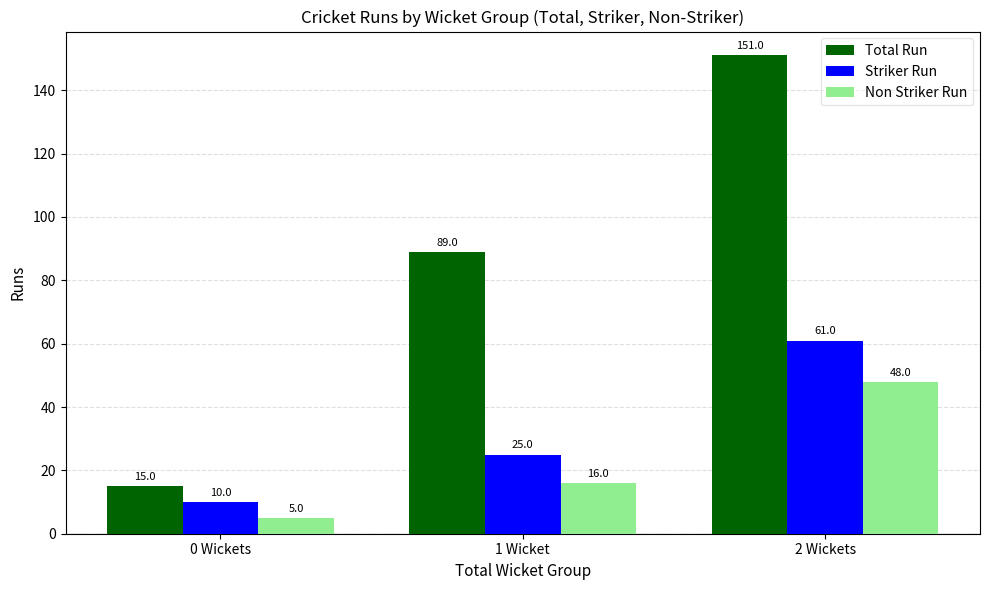

The Striker Run series shows 10 at 0 Wickets. True or false?

True